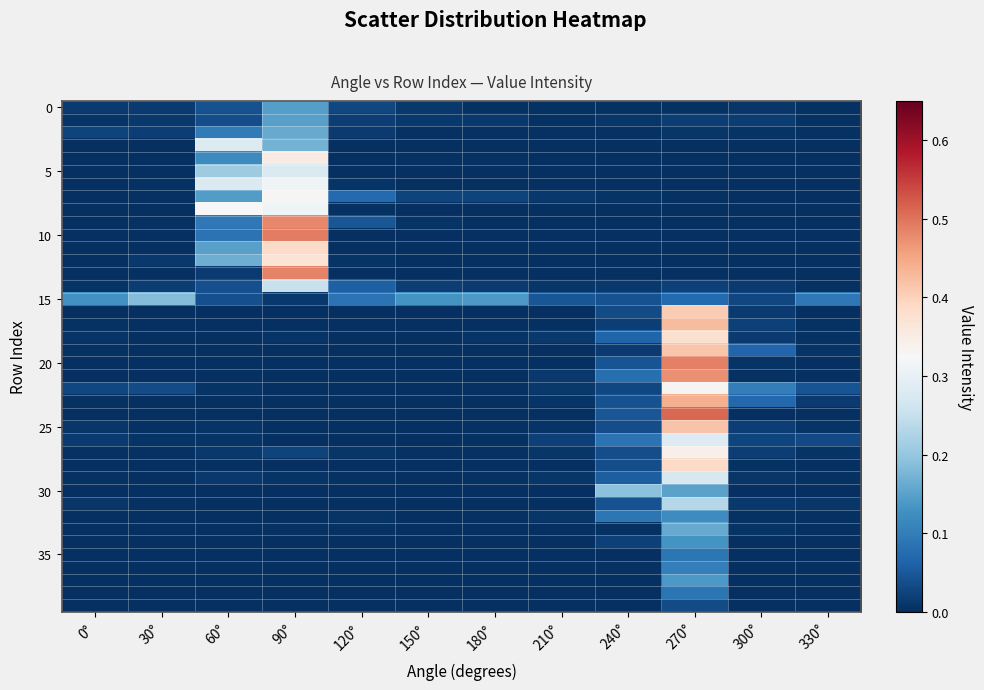

What is the total value across all series at 0°?

0.3